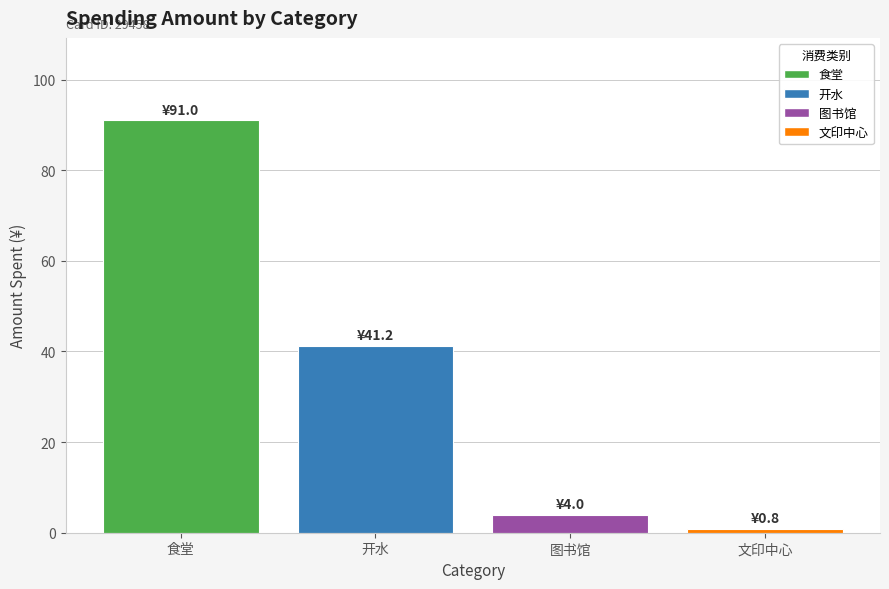

How many series are shown in this chart?

1